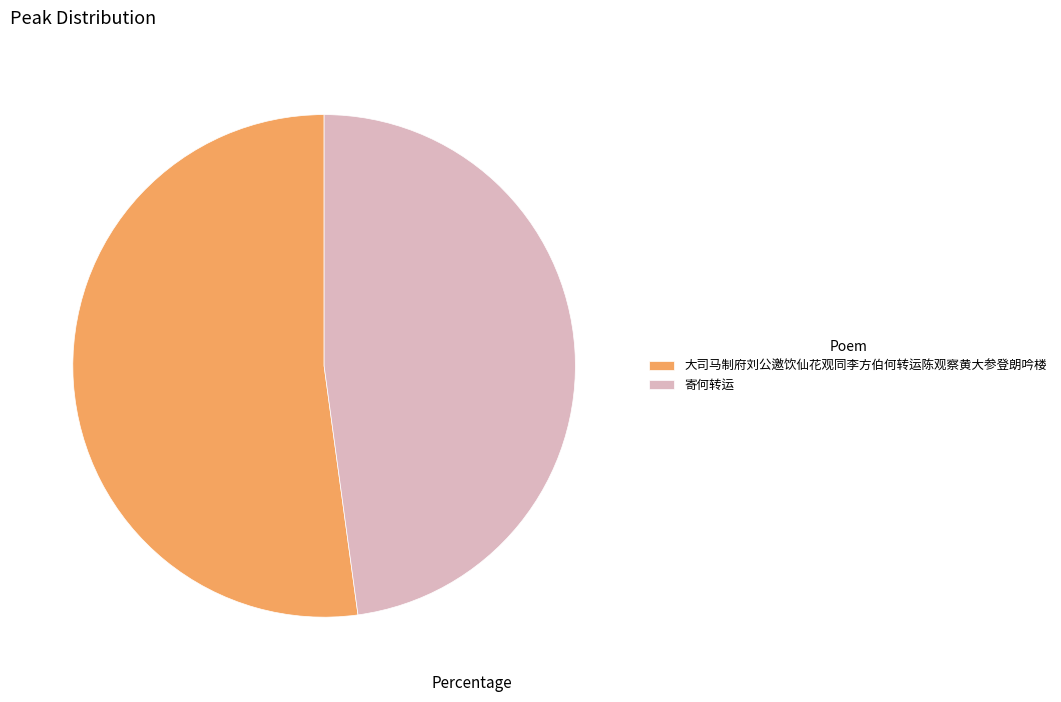

Between 寄何转运 and 大司马制府刘公邀饮仙花观同李方伯何转运陈观察黄大参登朗吟楼, which is larger?

大司马制府刘公邀饮仙花观同李方伯何转运陈观察黄大参登朗吟楼